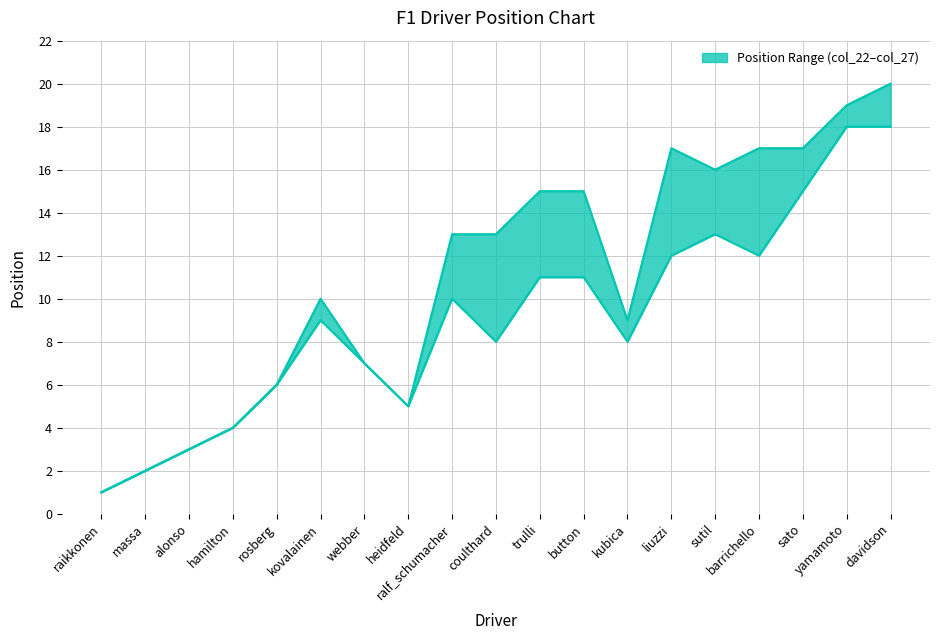

What is the label of the 6th point from the right?

liuzzi